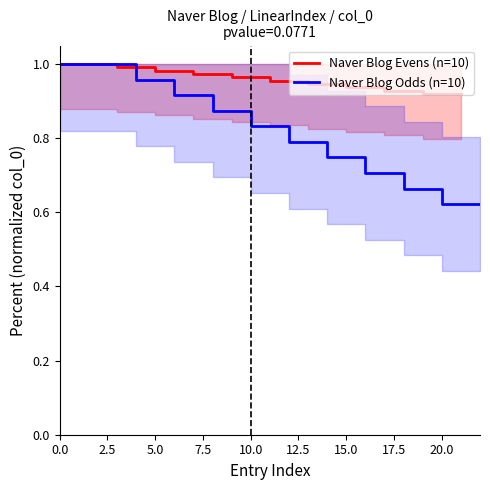

Read the Naver Blog Evens (n=10) value at 21.

0.9